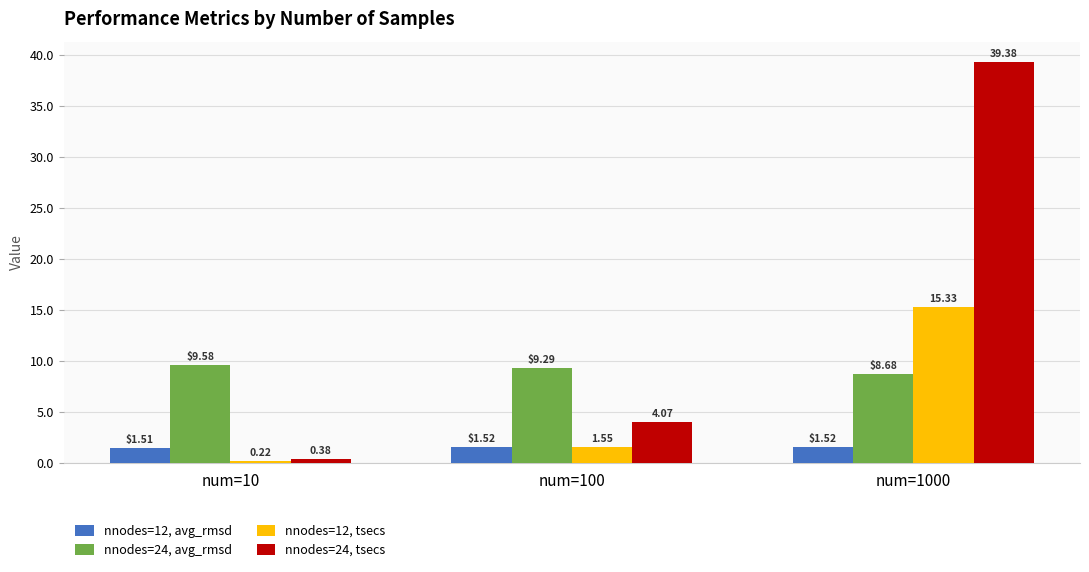

What is the difference between the nnodes=24, avg_rmsd values at num=10 and num=100?

0.3